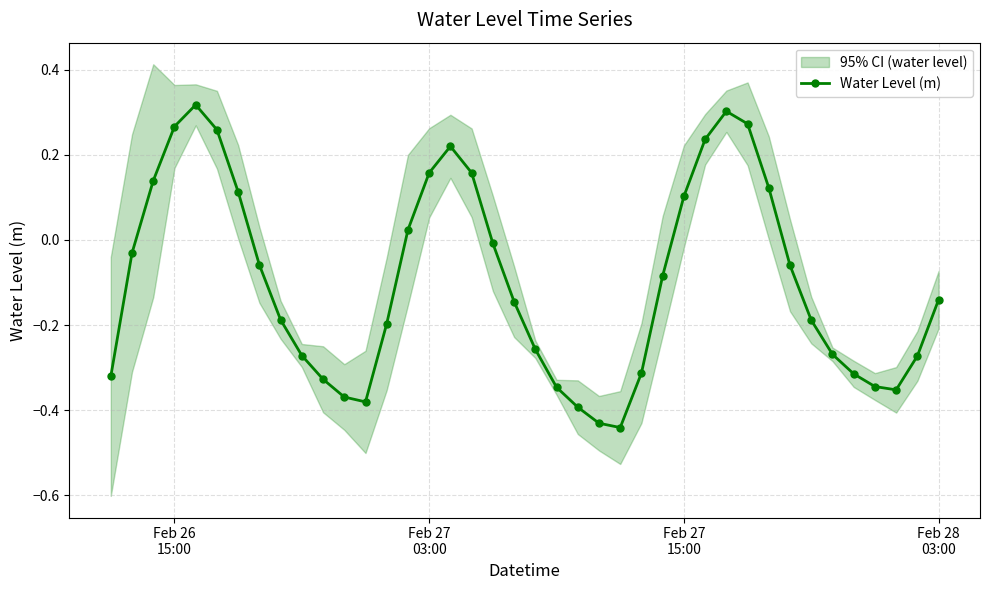

How many interior local valleys does the Water Level (m) series have?

3